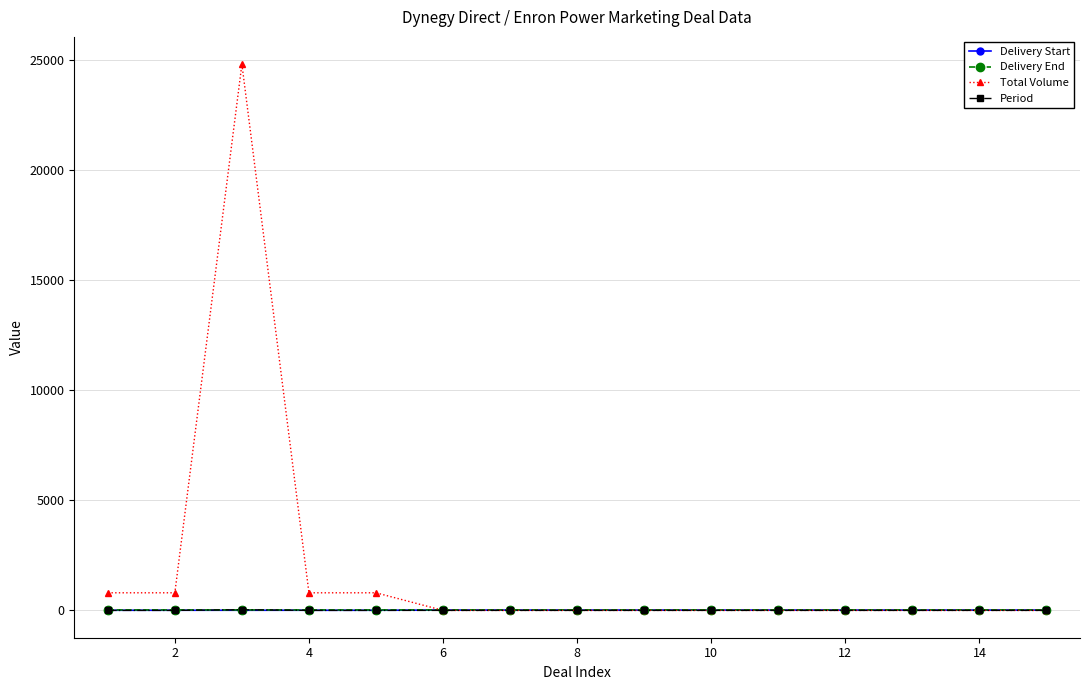

Which series has the largest total across all categories?

Total Volume